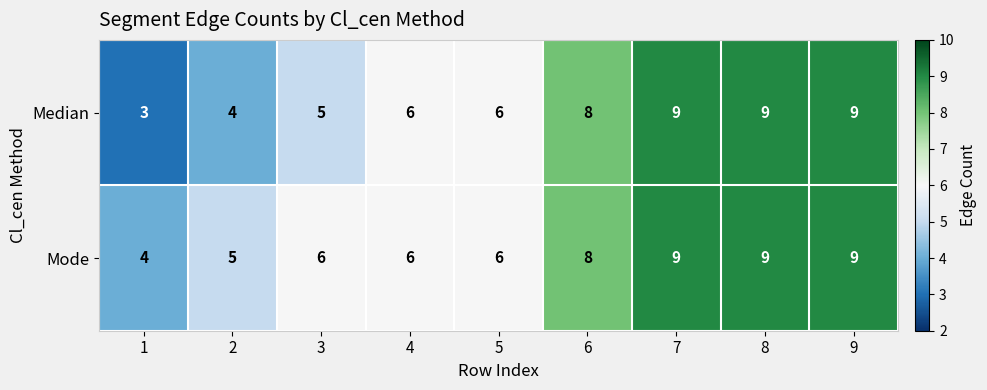

What is the difference between the second highest and second lowest values in the Mode series?

4